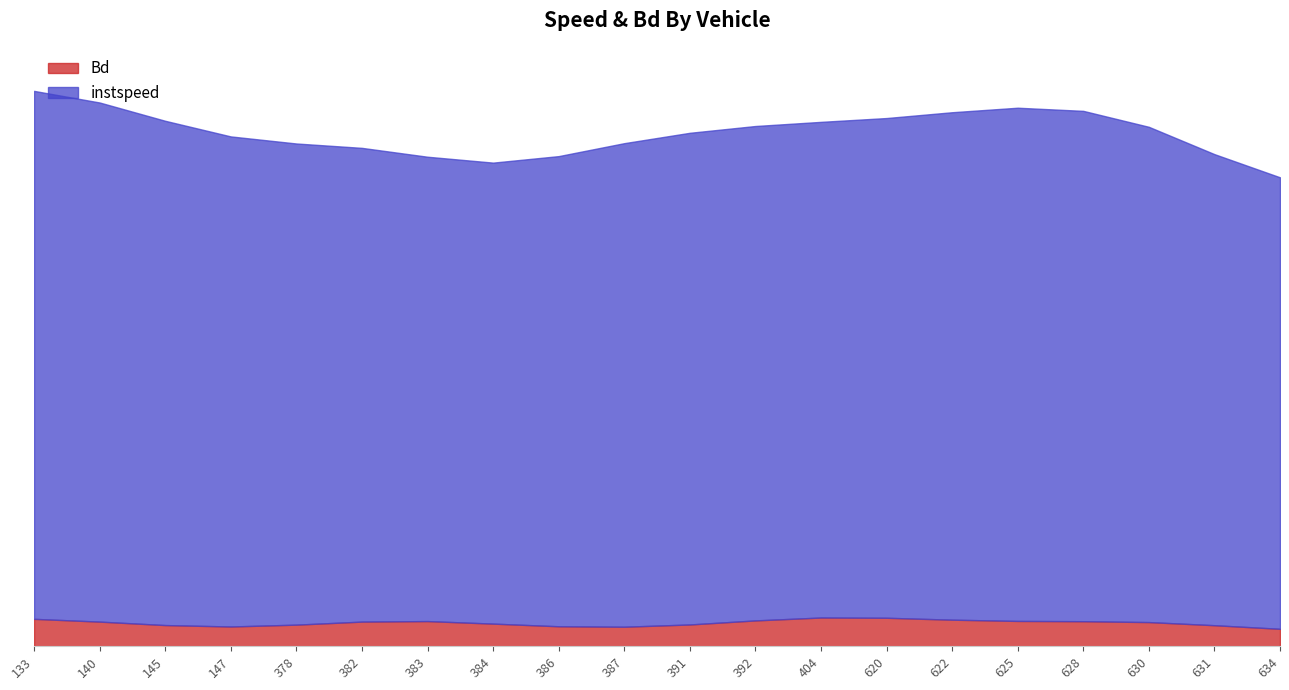

Where is instspeed nearest to the value 11?

386